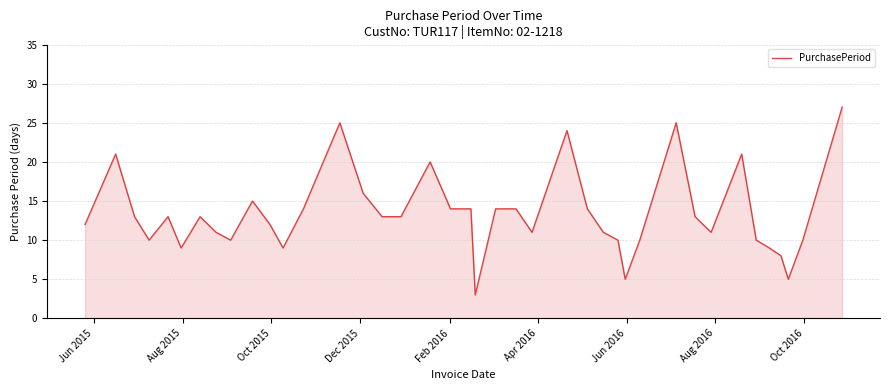

What is the difference between the maximum and minimum values?

24